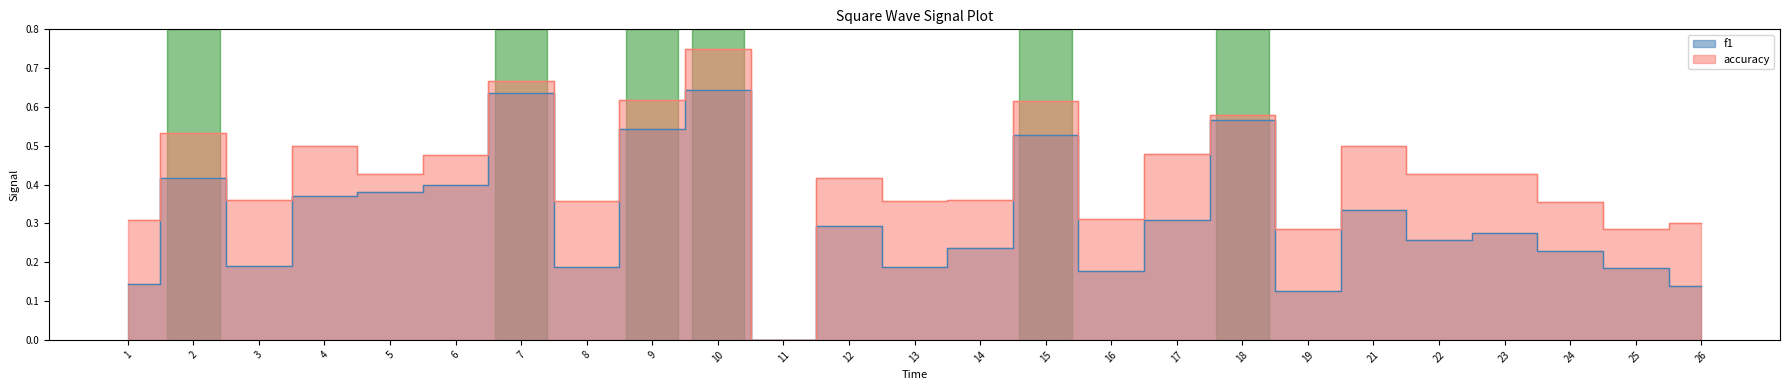

At which category does accuracy reach its first local valley?

3